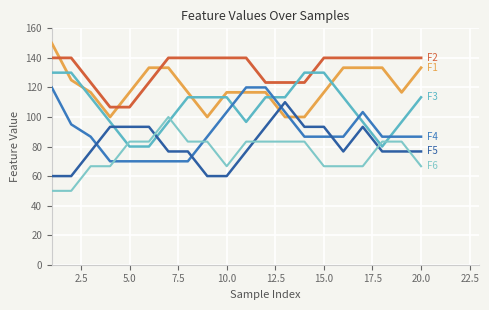

Does the chart have visible grid lines?

Yes